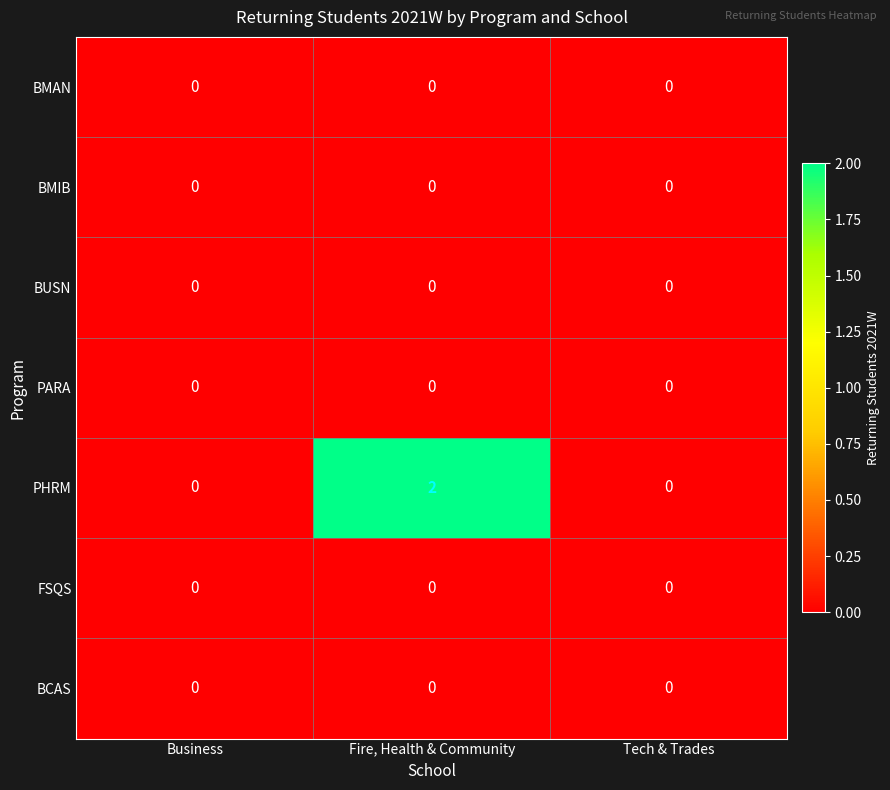

Reading right to left, what are all the values shown in this chart?

BMAN: 0	0	0
BMIB: 0	0	0
BUSN: 0	0	0
PARA: 0	0	0
PHRM: 0	2	0
FSQS: 0	0	0
BCAS: 0	0	0